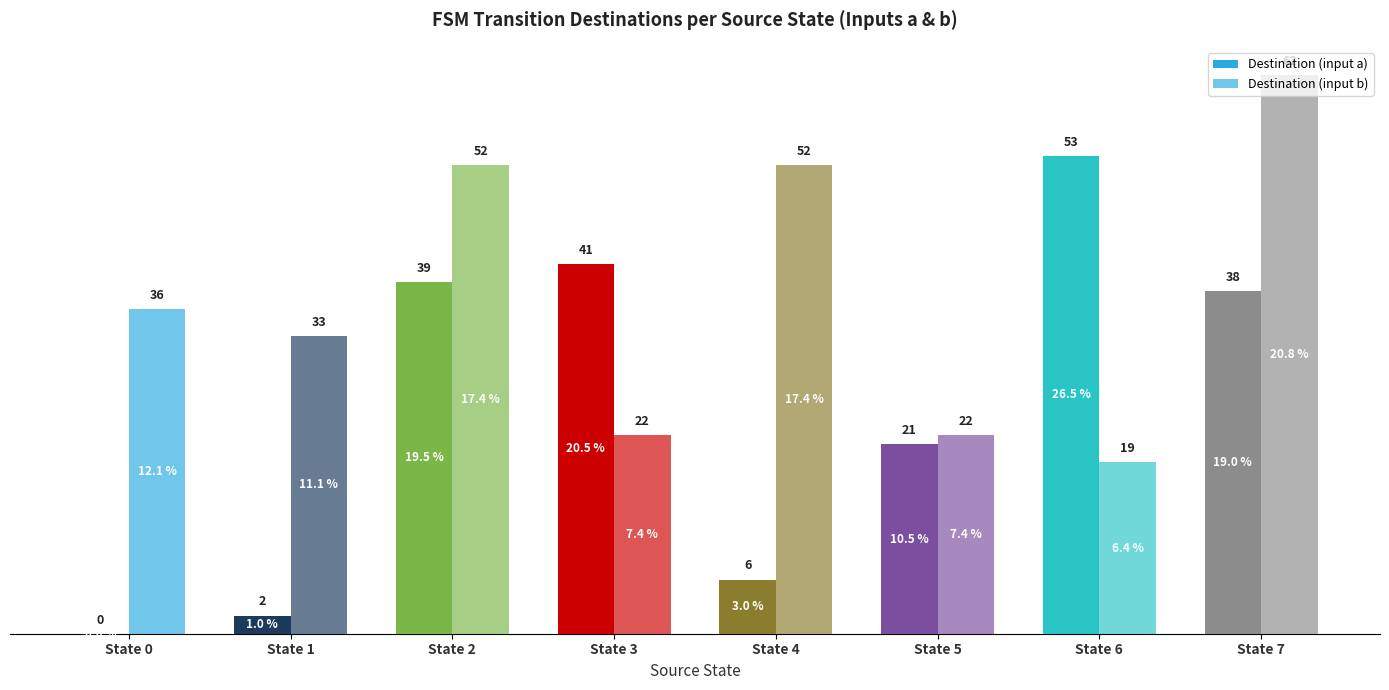

What is the sum of the Destination (input b) values at State 0 and State 7?

98